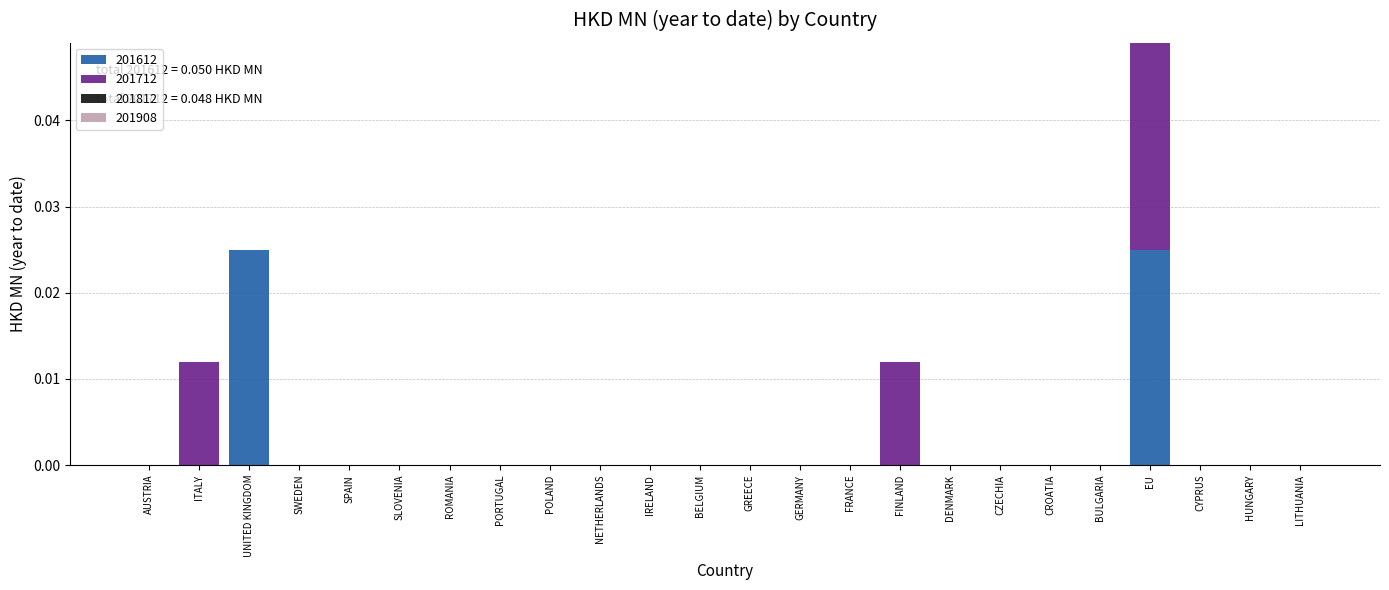

At which category is the sum across all series the highest?

EU